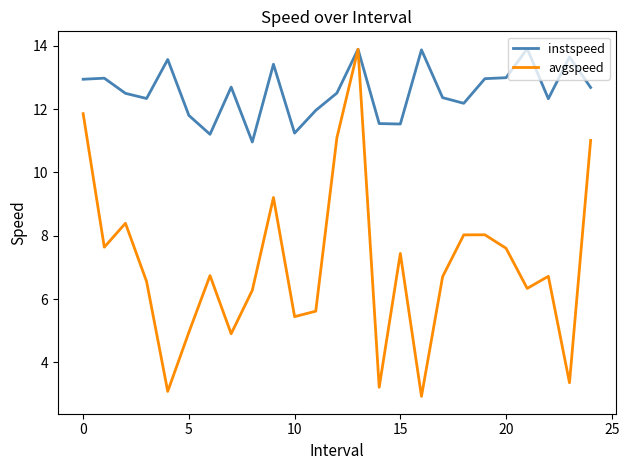

Which series has the largest range (max minus min)?

avgspeed